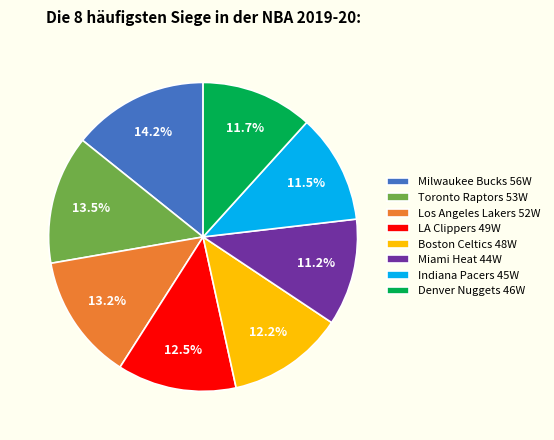

Between Miami Heat and Milwaukee Bucks, which is larger?

Milwaukee Bucks